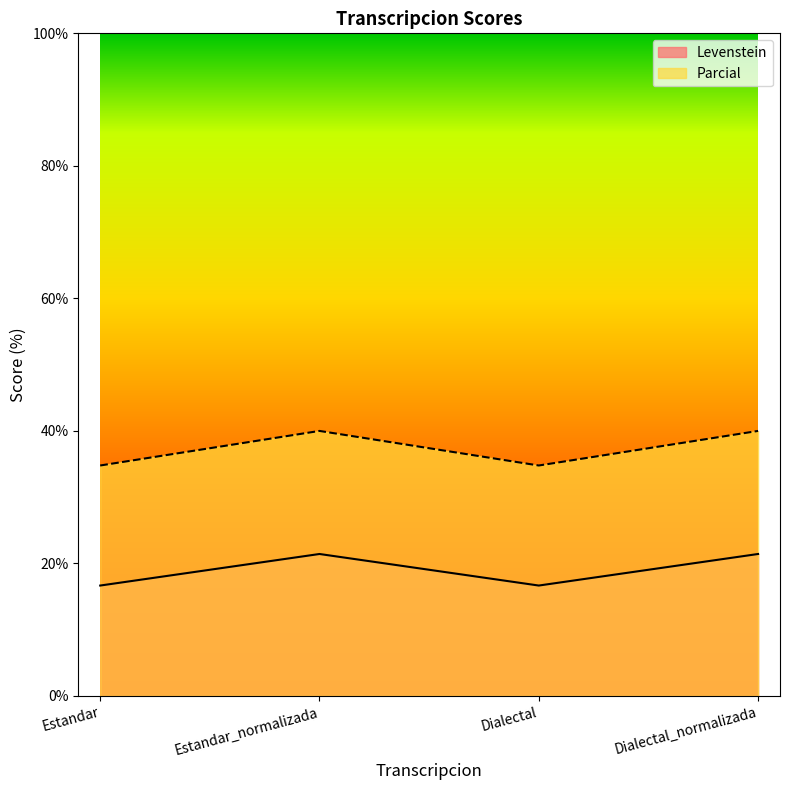

True or false: Parcial and Levenstein intersect in this chart.

False